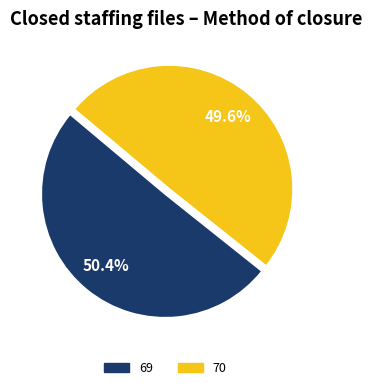

Which category has the smallest portion of the pie?

70